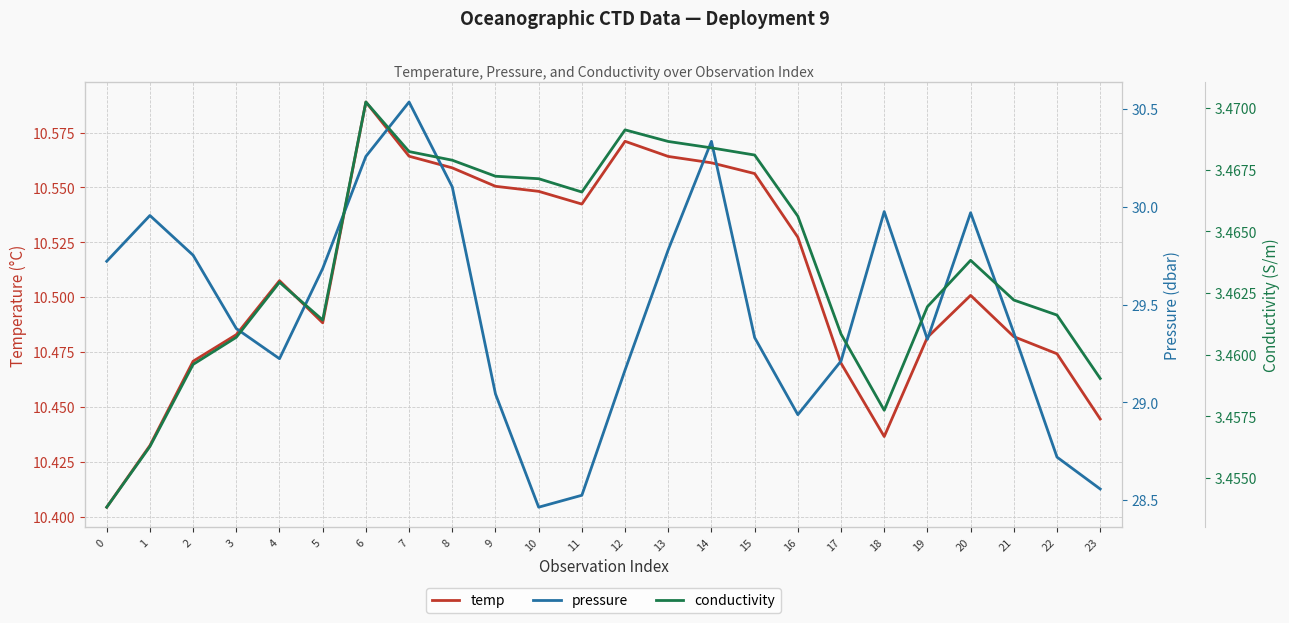

At how many categories does at least one series exceed 12?

24